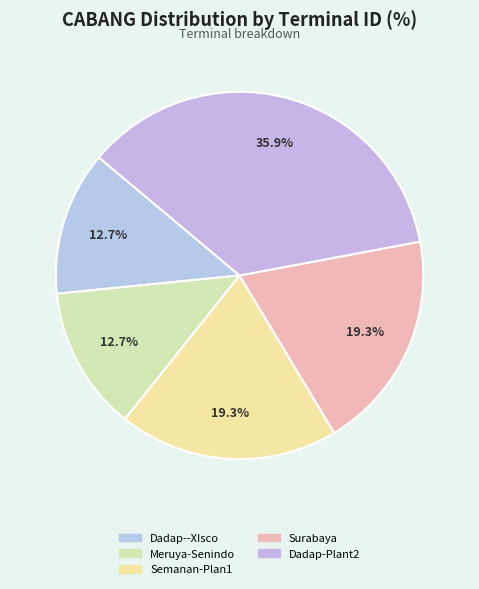

Count the number of slices in the pie.

5